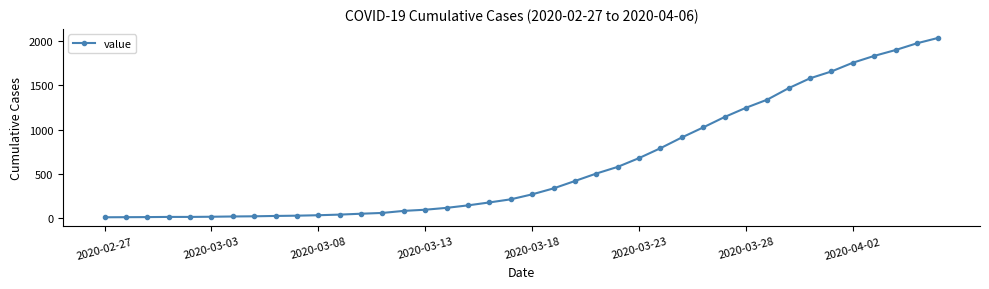

What is the sum of all values?

24656